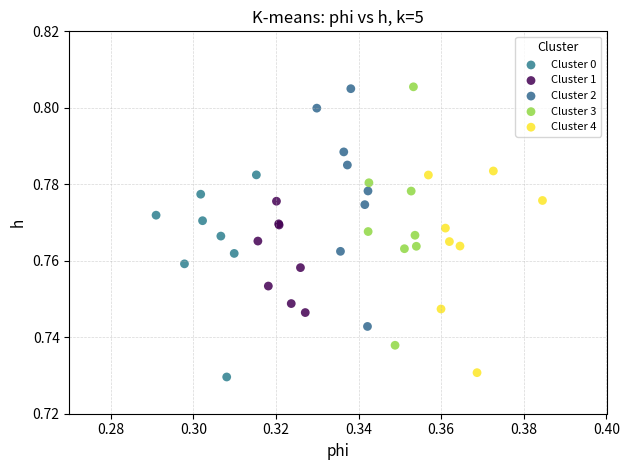

Which series has the largest Y range (max minus min)?

Cluster 3